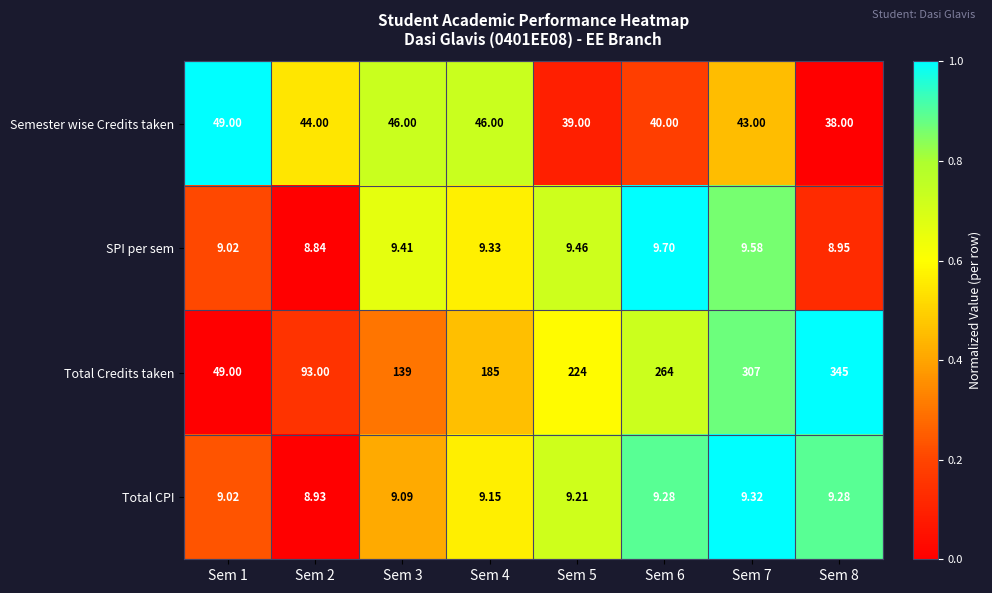

Which series has the largest total across all categories?

Total Credits taken